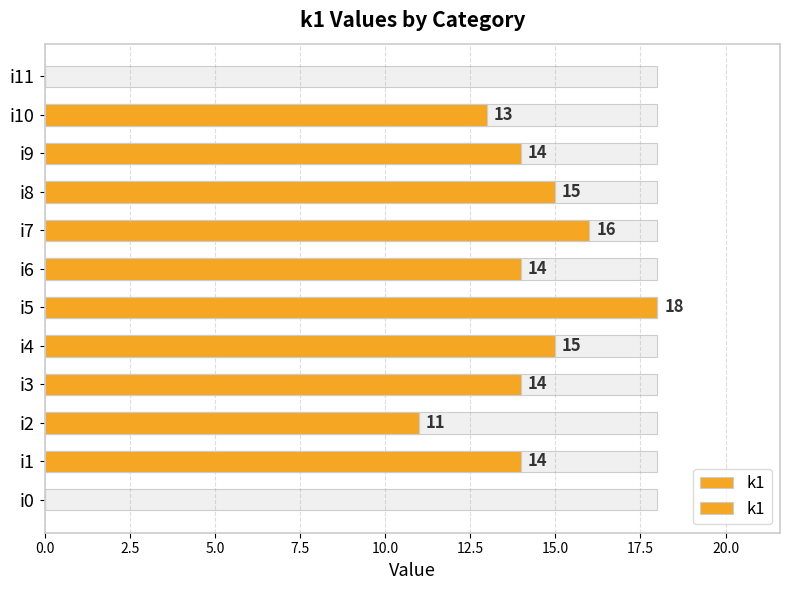

What is the greatest value displayed?

18